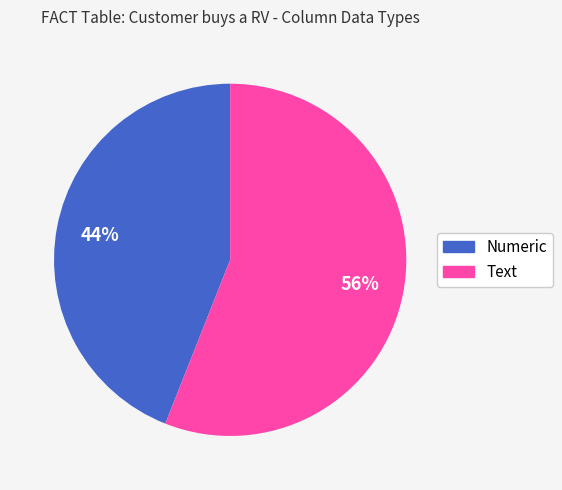

What is the largest slice in the pie chart?

Text